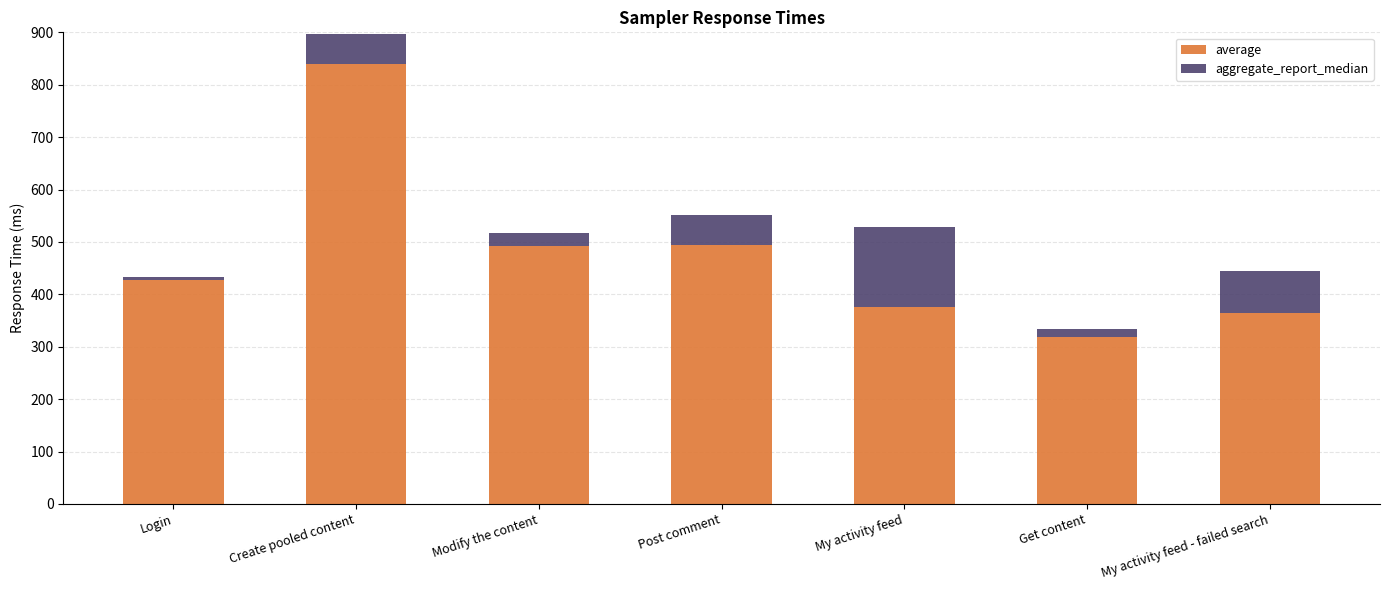

What is the sum of all average values?

3311